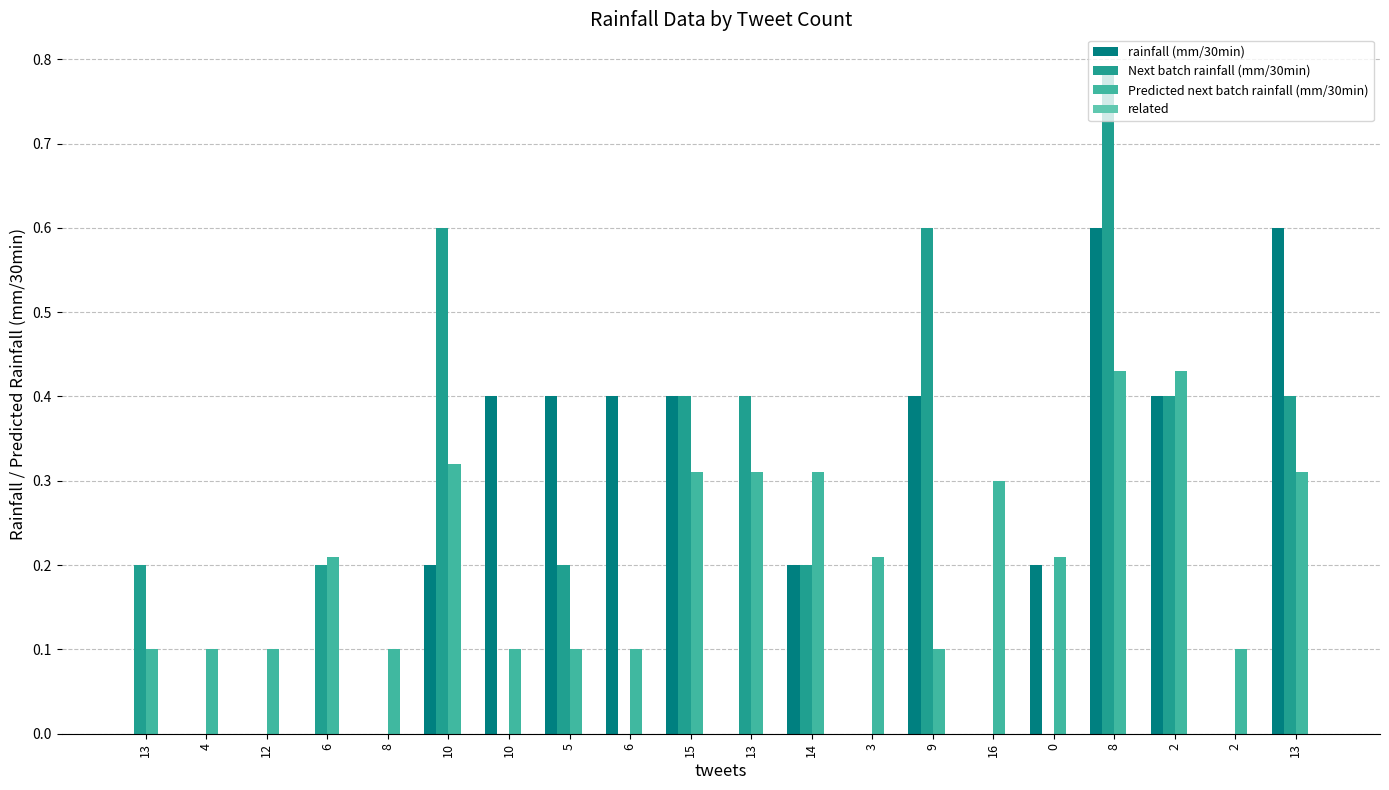

Are the bars grouped side by side (vs. stacked)?

Yes